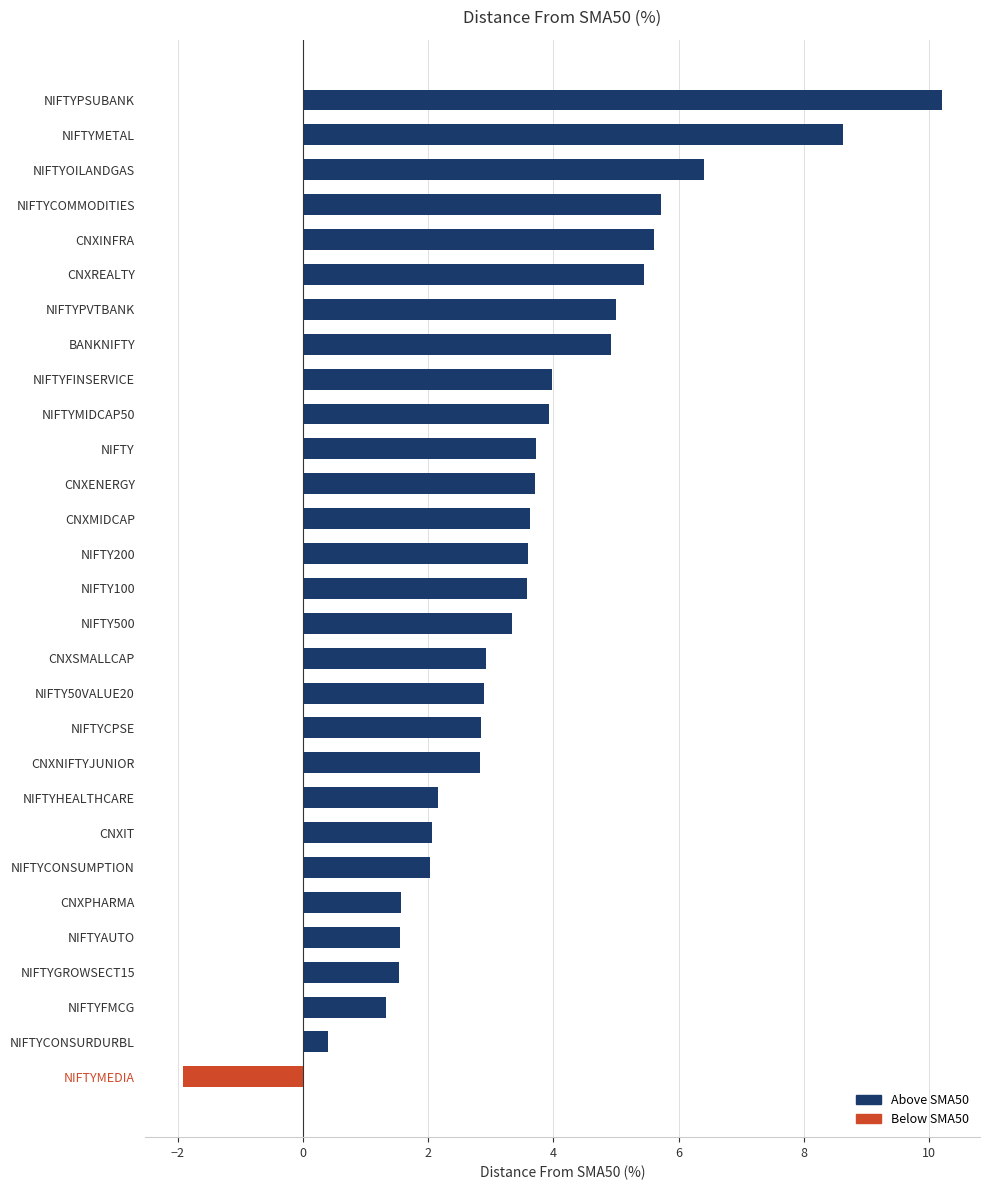

What is the approximate value at NIFTYMEDIA?

-1.9